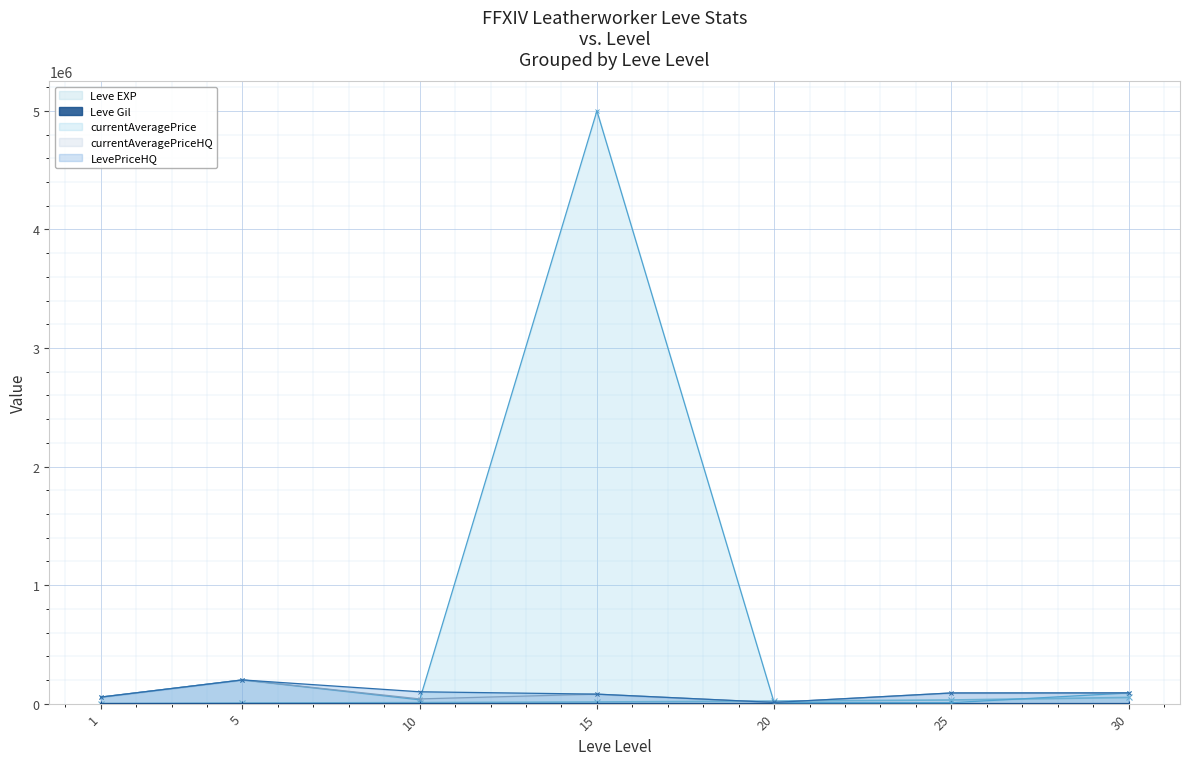

At which category does the chart reach its peak across all series?

15